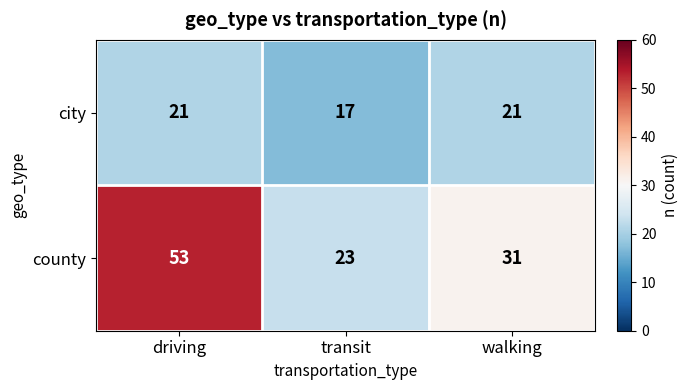

The value of city at transit is 4. True or false?

False